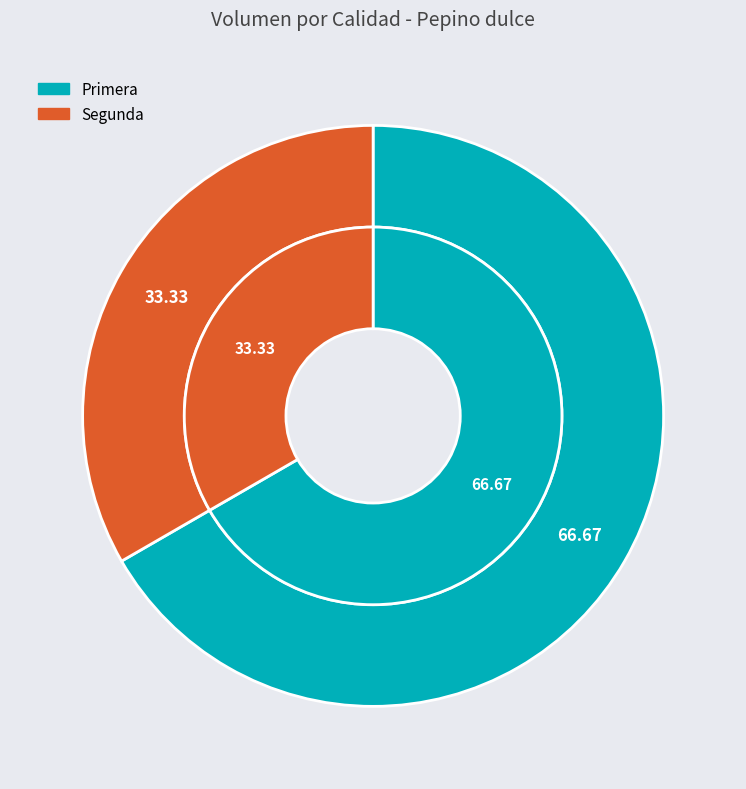

What percentage is NOT represented by Primera?

33.3%